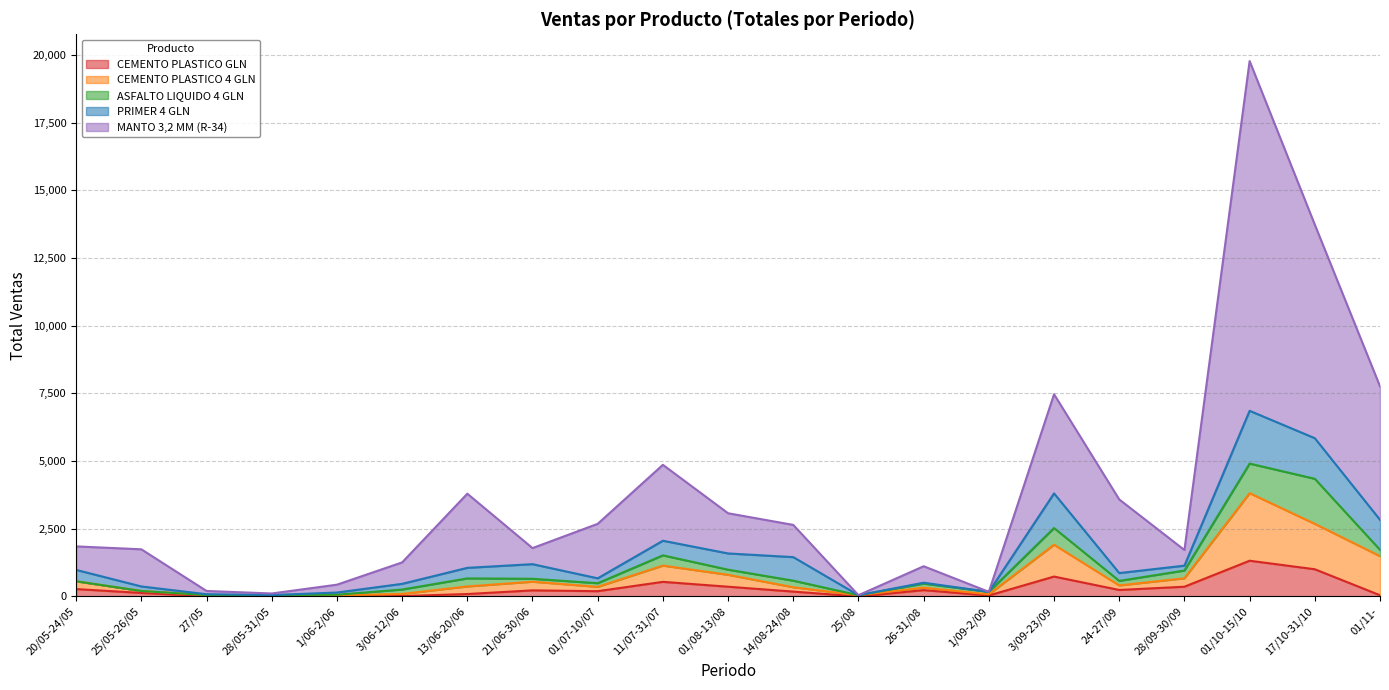

Which series changed the most between 20/05-24/05 and 1/06-2/06?

MANTO 3,2 MM (R-34)